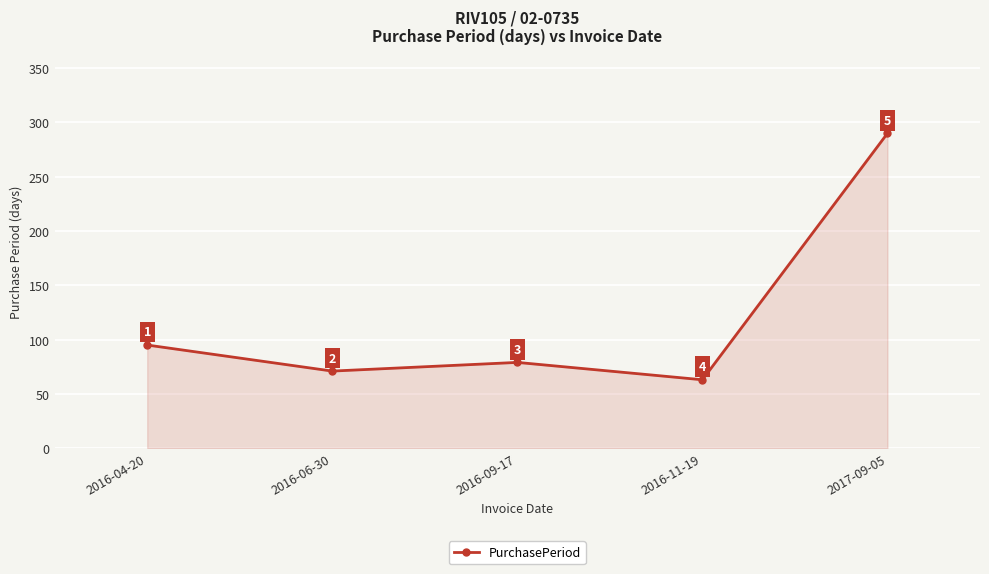

Rank the categories by value from lowest to highest.

2016-11-19, 2016-06-30, 2016-09-17, 2016-04-20, 2017-09-05